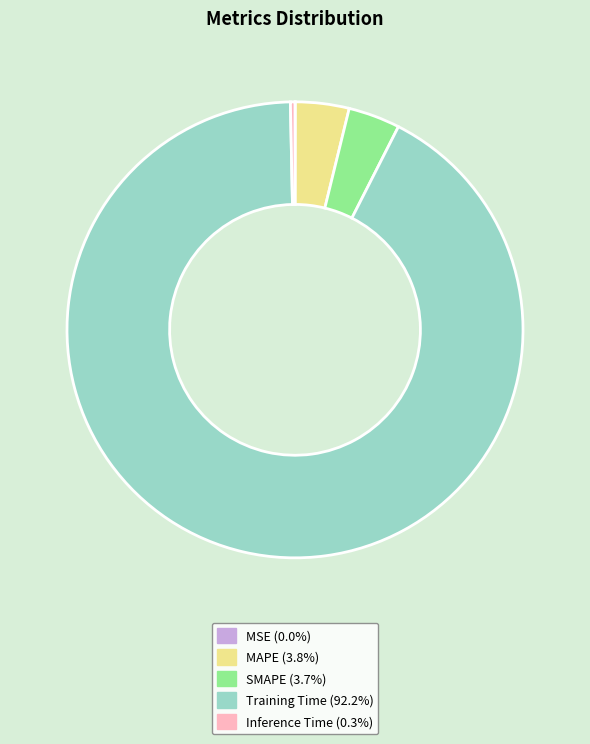

Between Inference Time and MAPE, which is larger?

MAPE